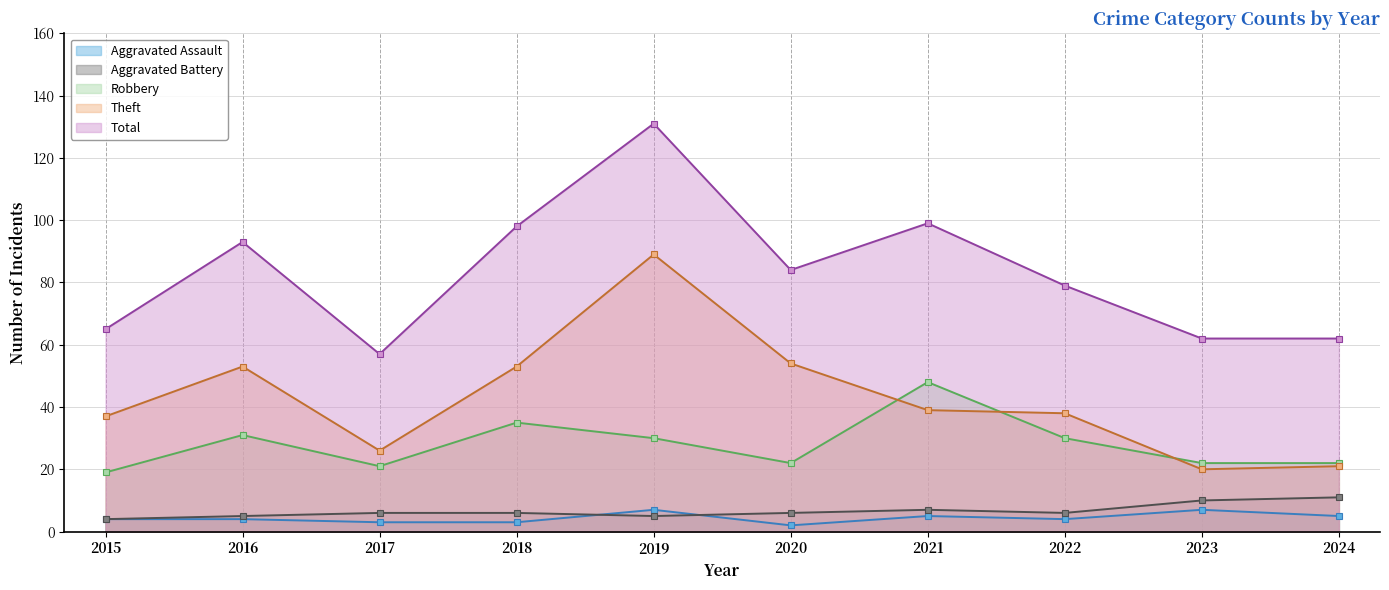

What is the average value of the Aggravated Assault series?

4